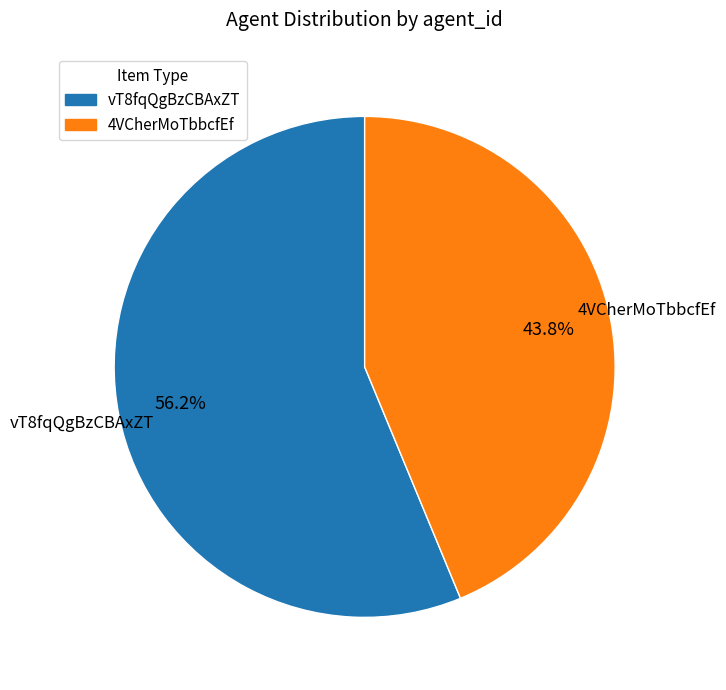

To the nearest percent, what percentage of the pie is 4VCherMoTbbcfEf?

44%